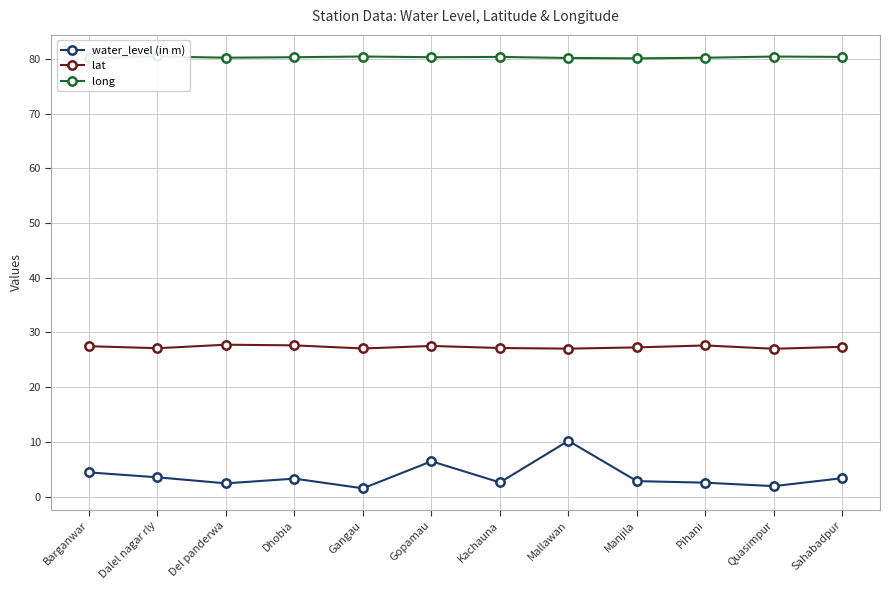

True or false: long and lat cross at least once.

False